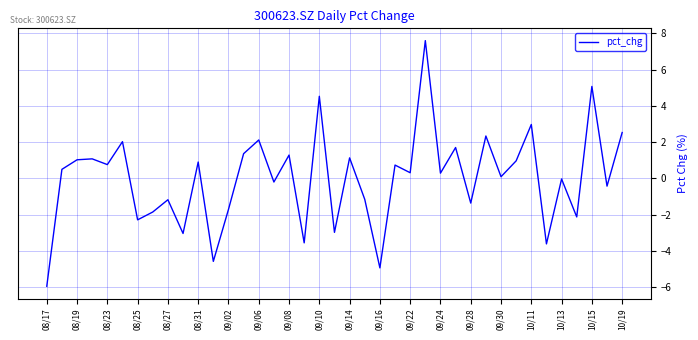

What is the maximum value shown in the chart?

7.6